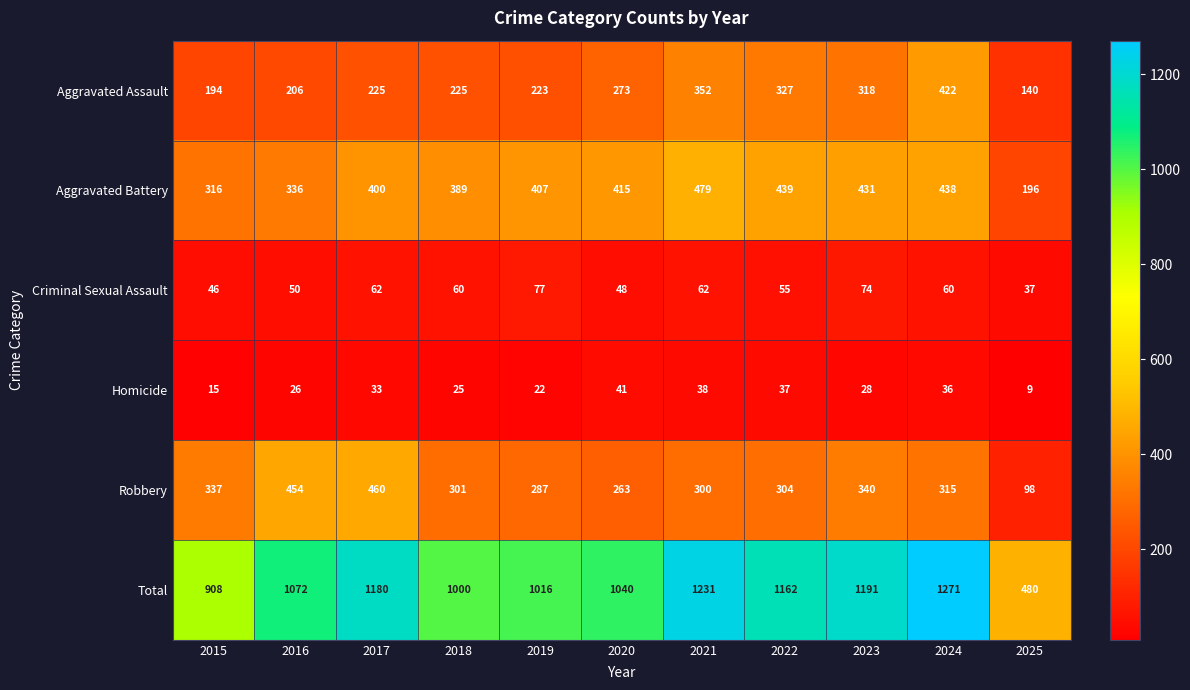

True or false: Aggravated Battery has a value of 596 at 2023.

False